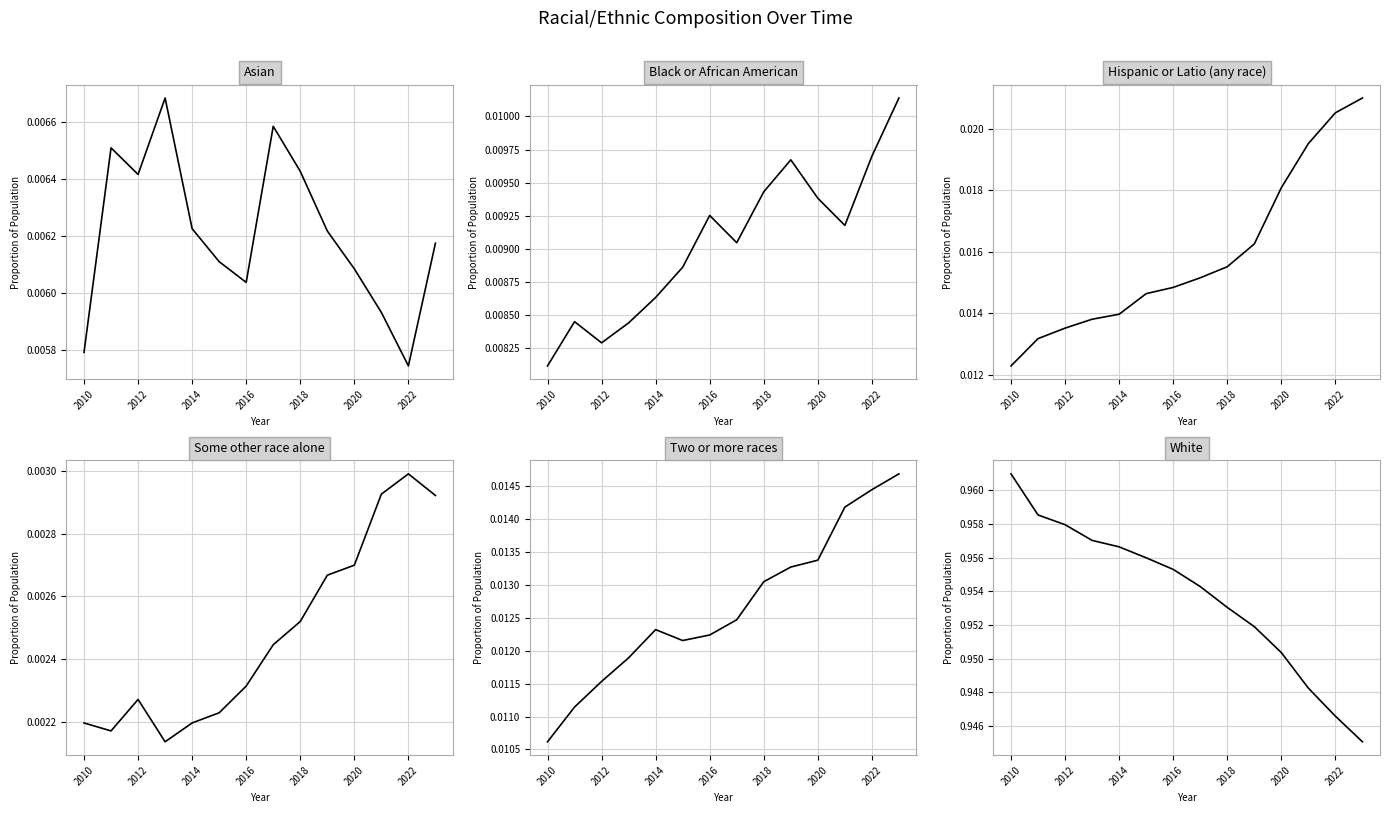

How many lines are shown in the chart?

6